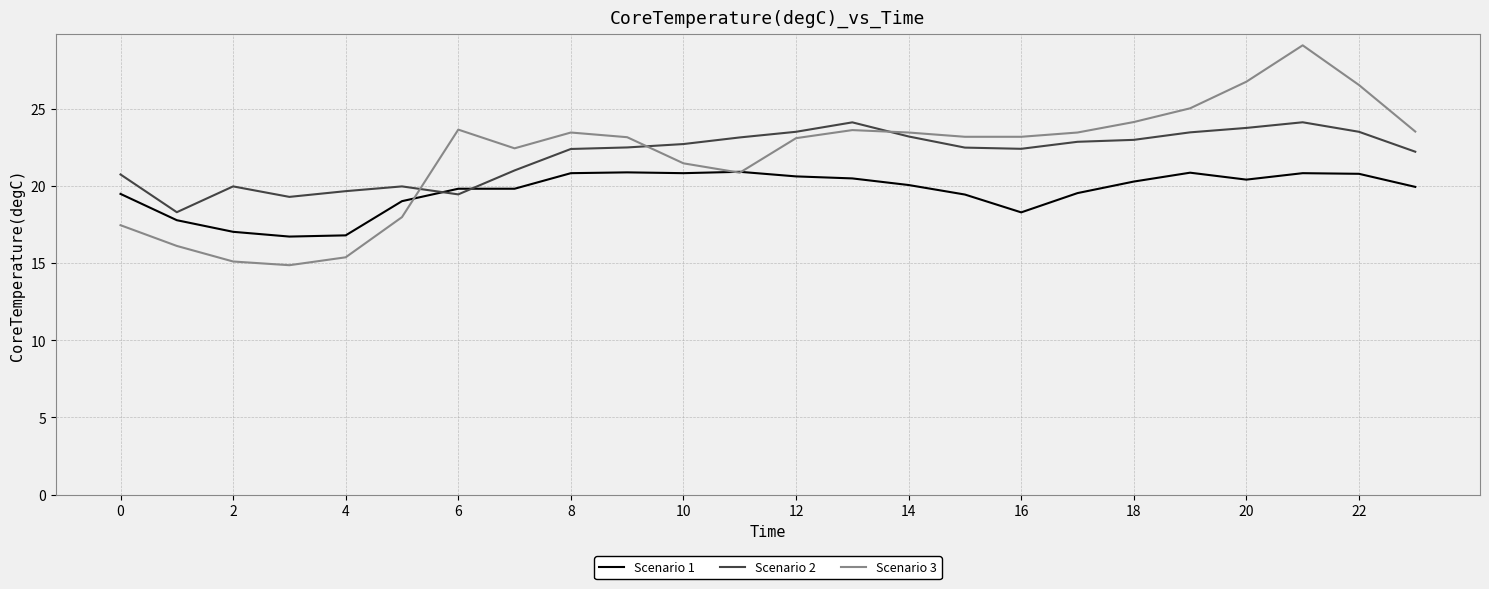

What is the average value of the Scenario 3 series?

22.0